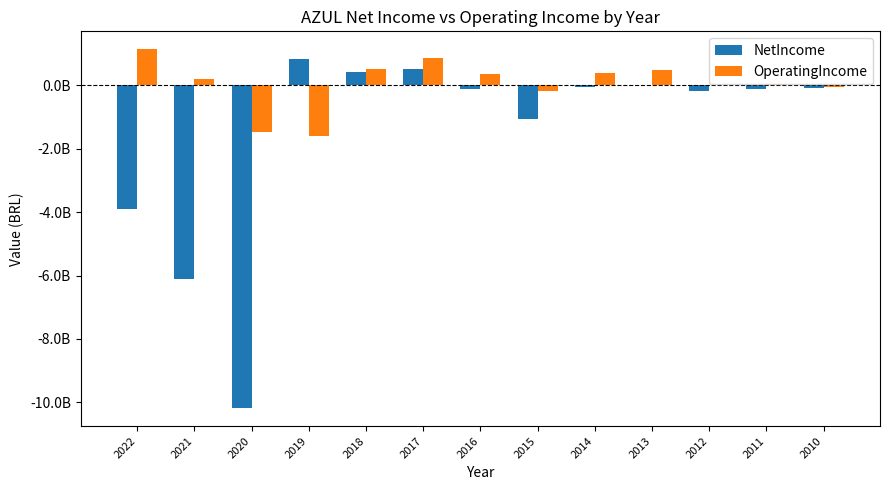

What are all the series names shown in the legend?

NetIncome, OperatingIncome